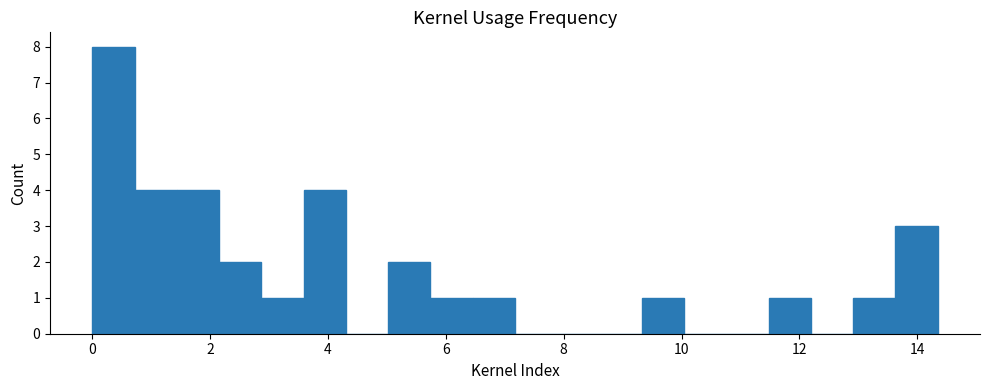

Read against the x-axis, roughly where is the centre of the tallest bar?

0.4